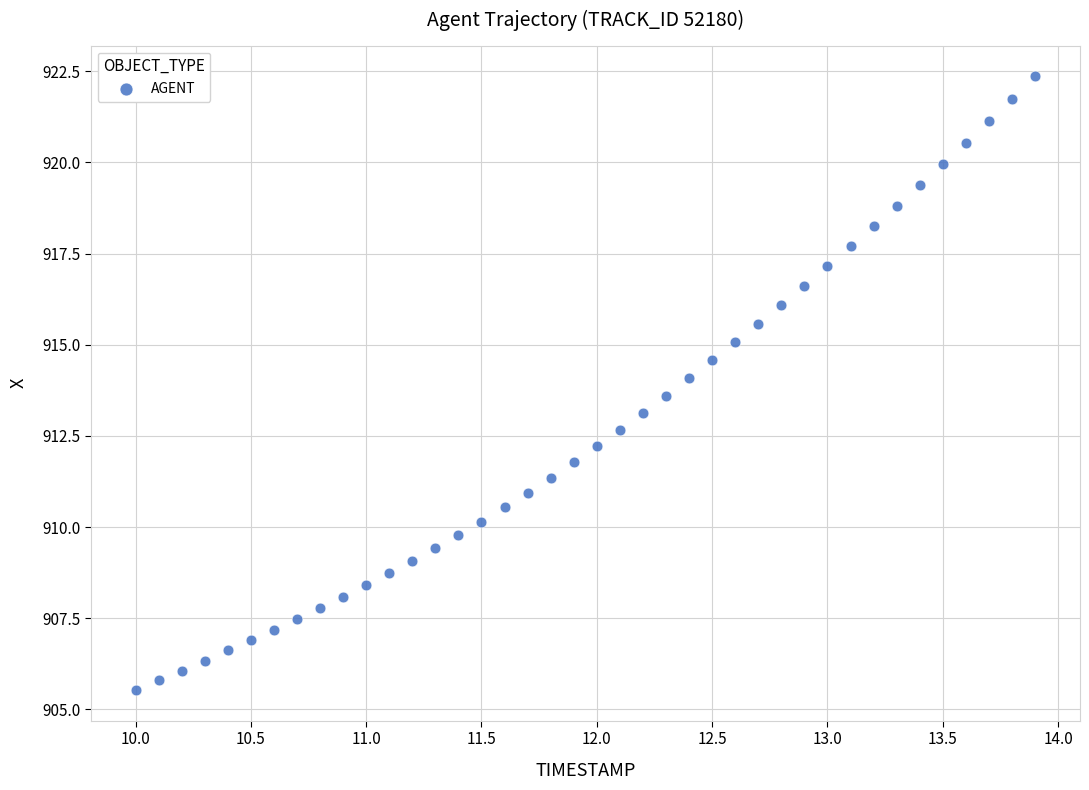

What is the range of X values (max minus min)?

3.9